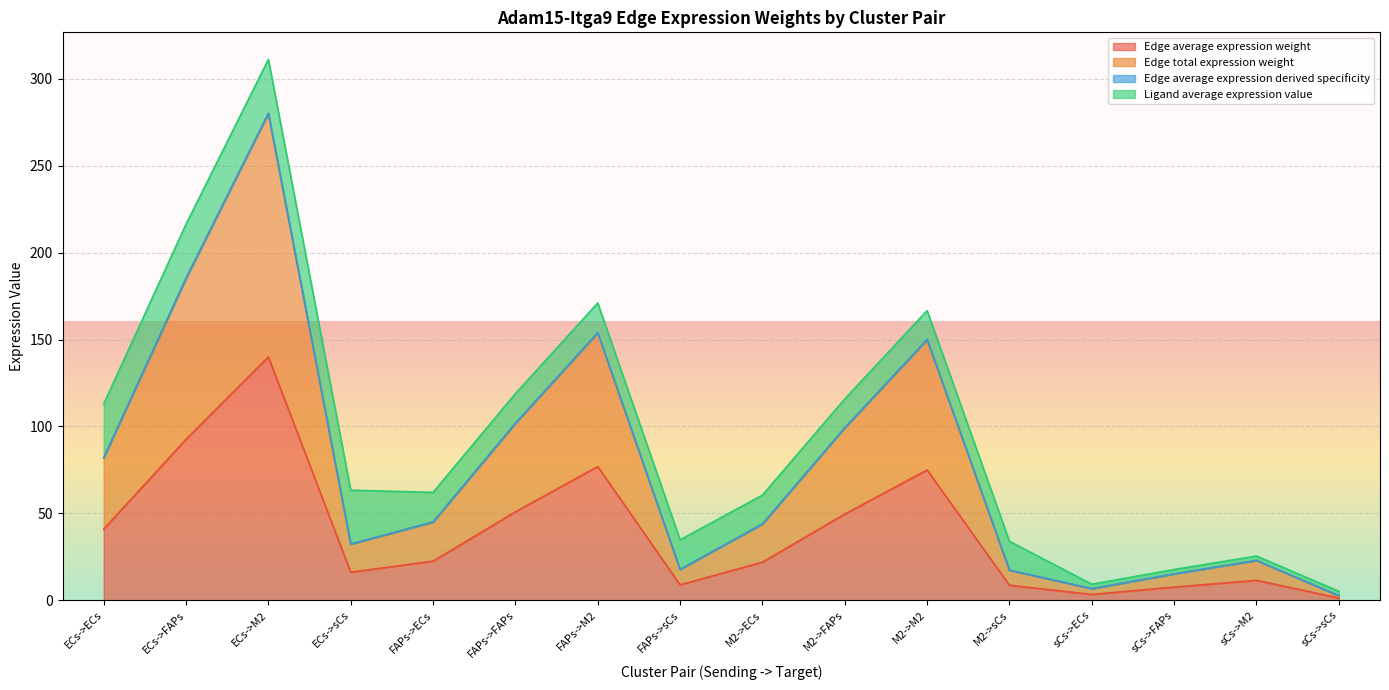

In Edge average expression weight, how many points are lower than both neighbors (excluding endpoints)?

3